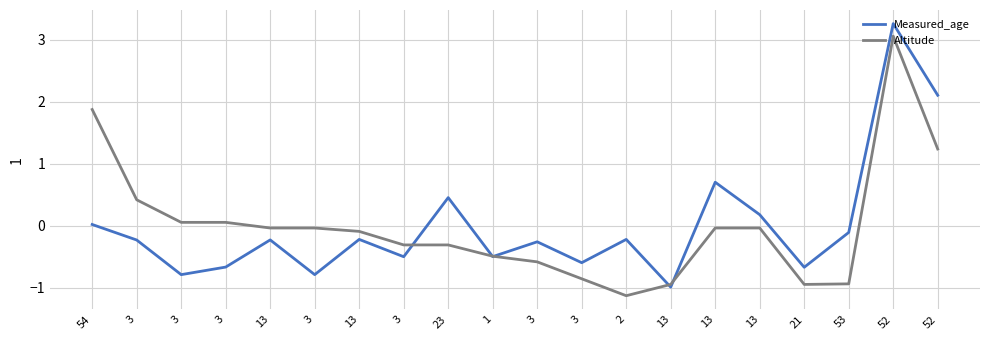

Between 3 and 13, which is larger?

13